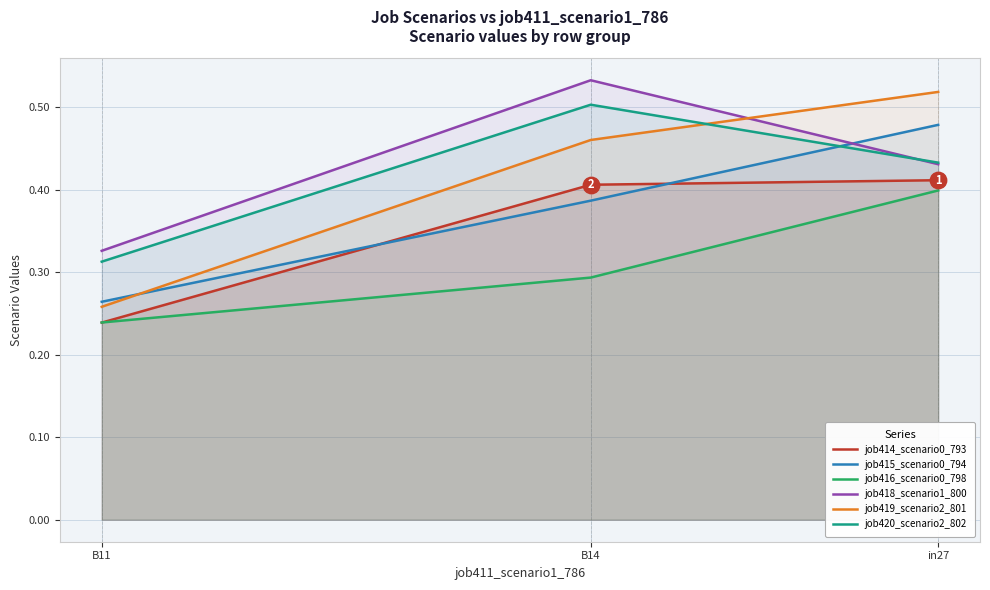

Which series has the largest total across all categories?

job418_scenario1_800